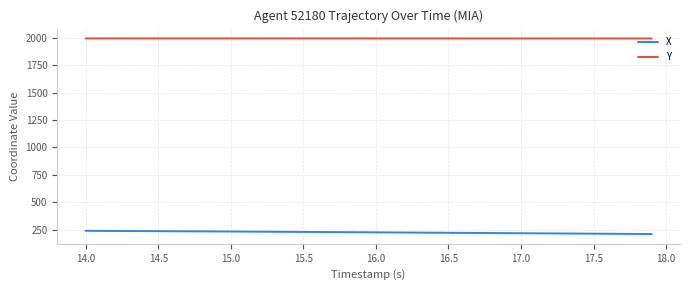

True or false: Y and X intersect in this chart.

False